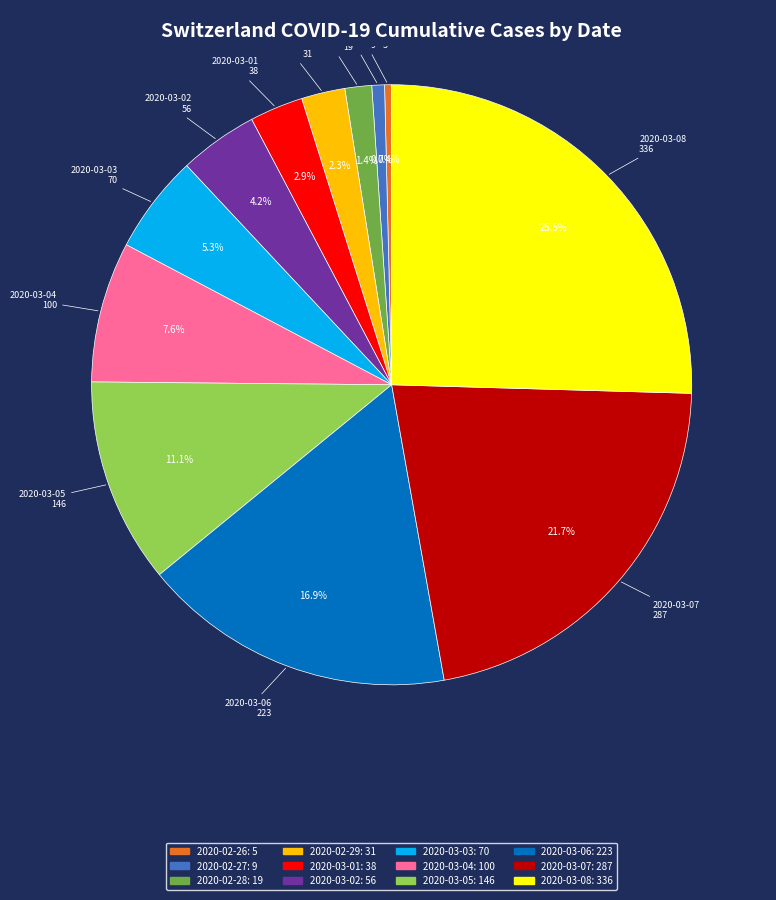

Which category has the biggest portion of the pie?

2020-03-08